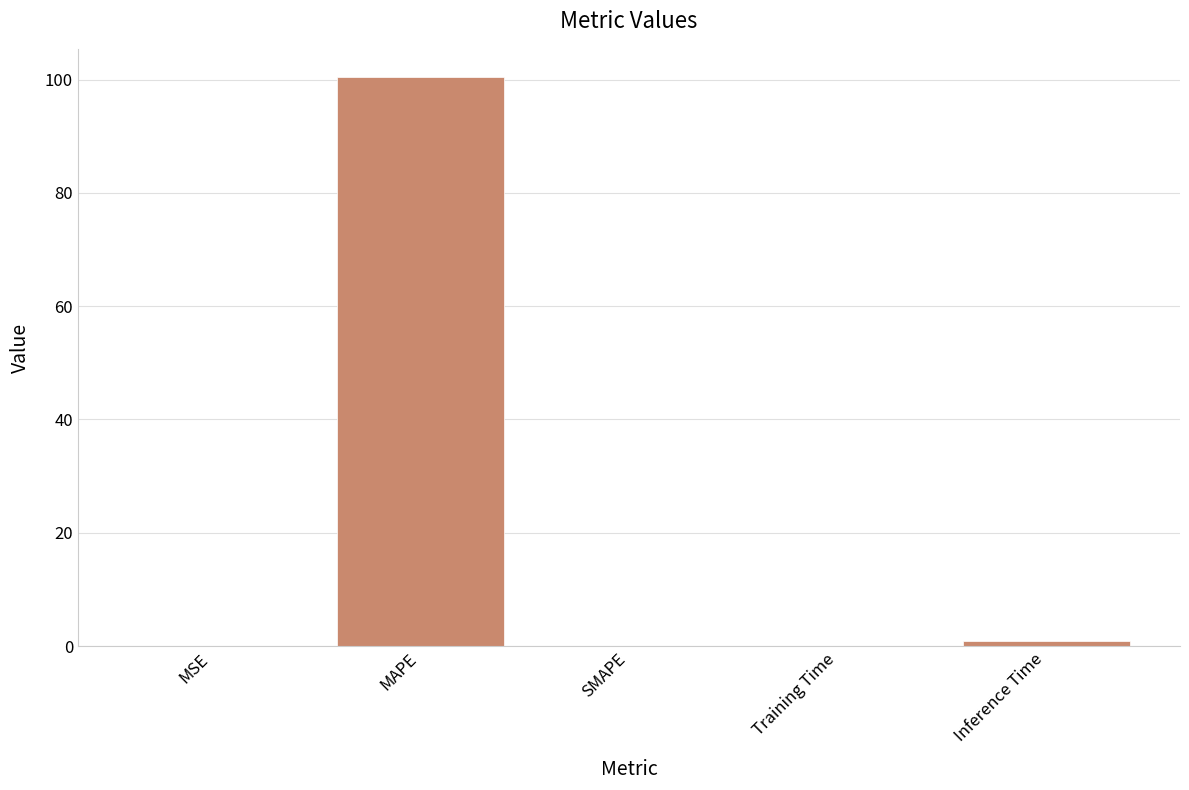

Does the chart contain stacked bars?

No